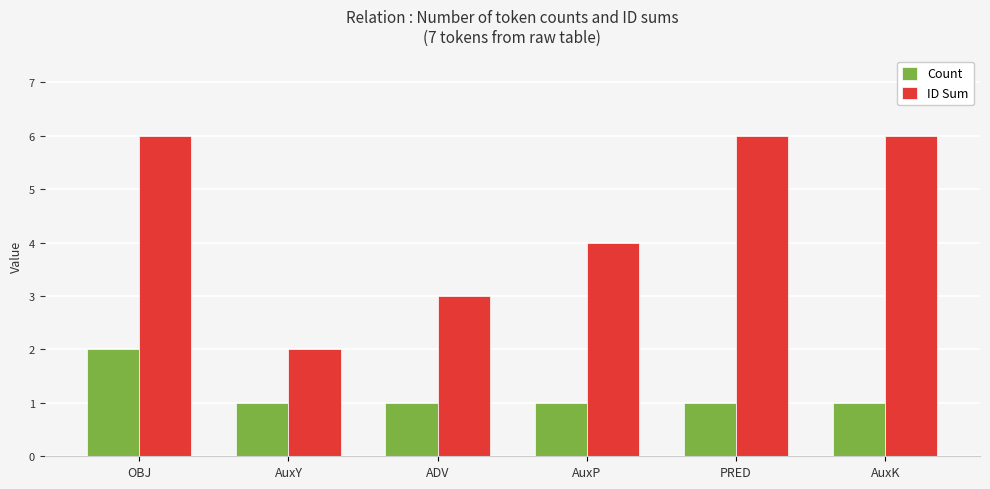

What are all the series names shown in the legend?

Count, ID Sum